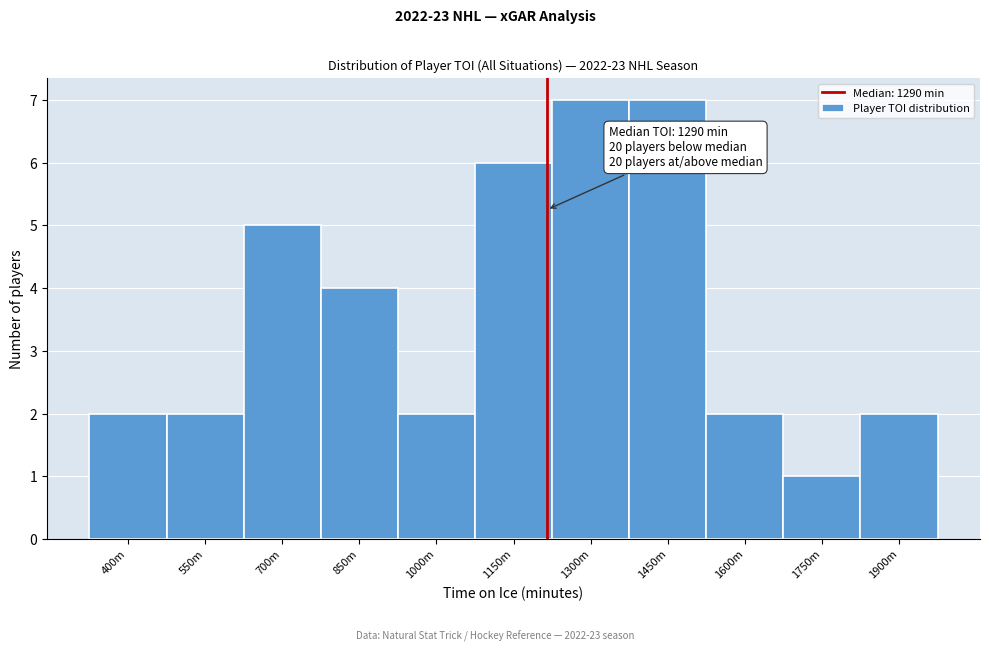

Reading left to right, list all the values displayed in this chart.

400m=2	550m=2	700m=5	850m=4	1000m=2	1150m=6	1300m=7	1450m=7	1600m=2	1750m=1	1900m=2